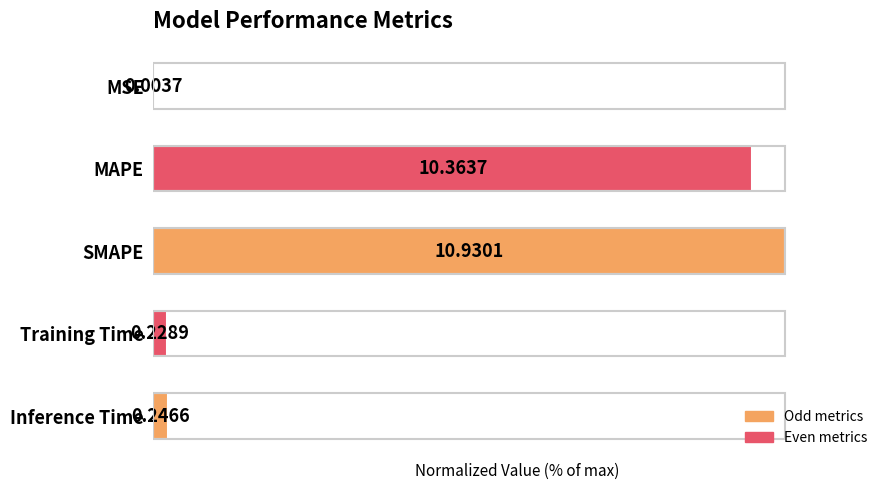

Are the bars horizontal?

Yes